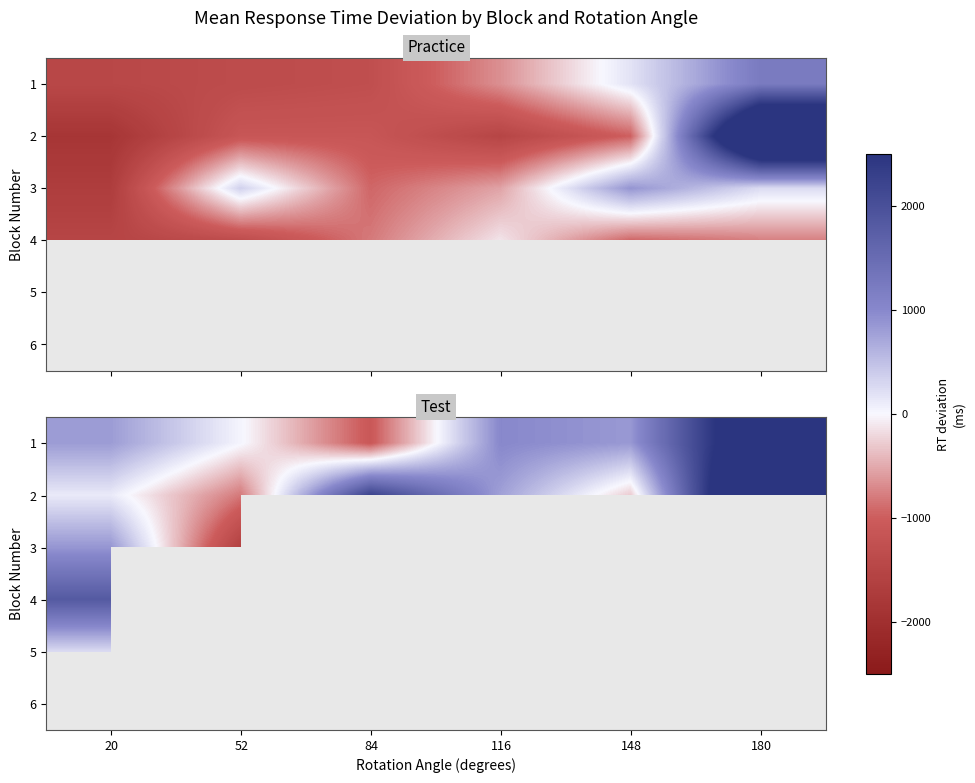

Rank the series by their maximum value, from lowest to highest.

5, 3, 4, 1, 2, 6